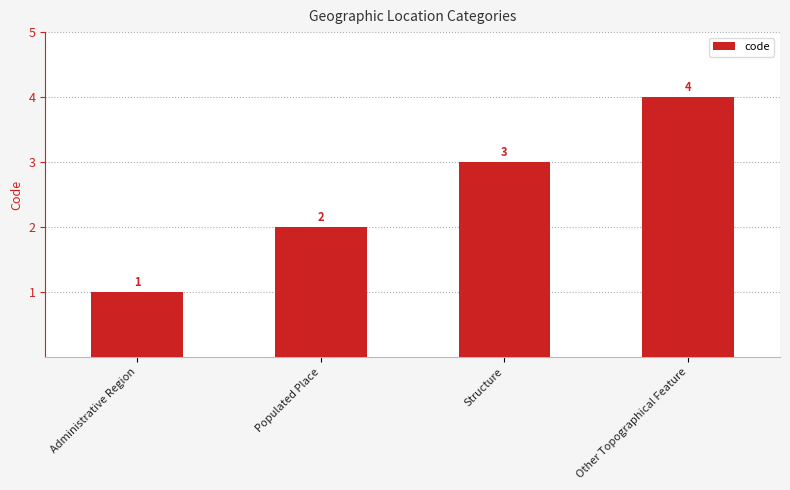

What is the change in value from Administrative Region to Populated Place?

+1